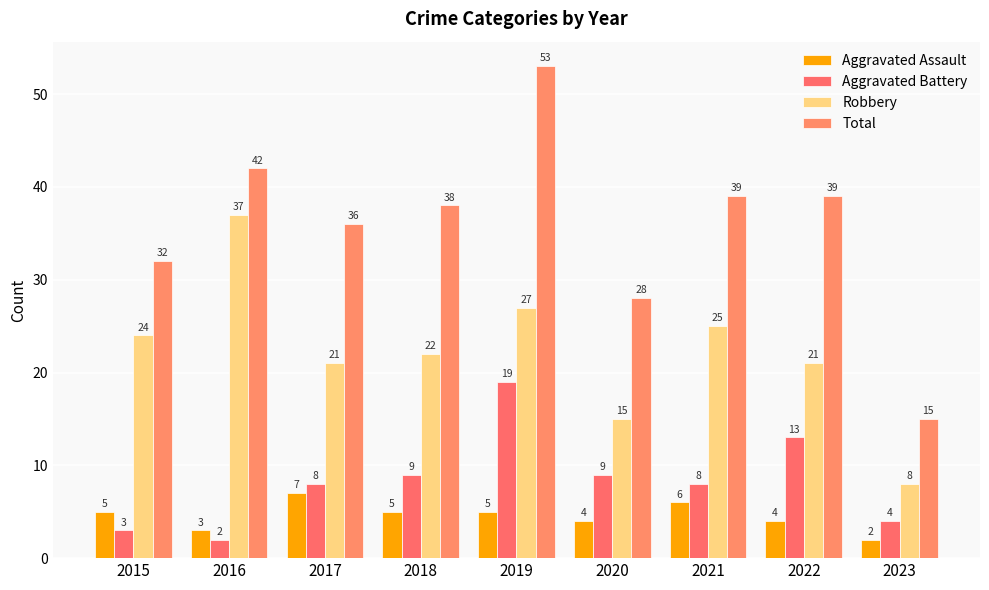

At which category is the sum across all series the highest?

2019